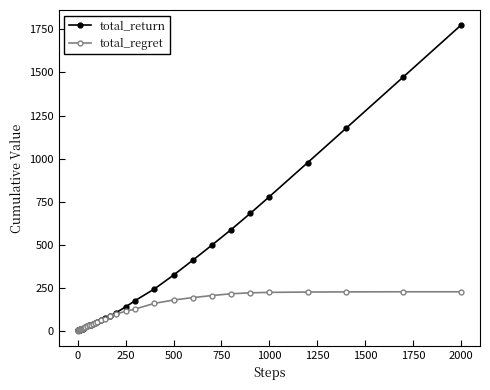

How many data points in total_return are less than 40?

20